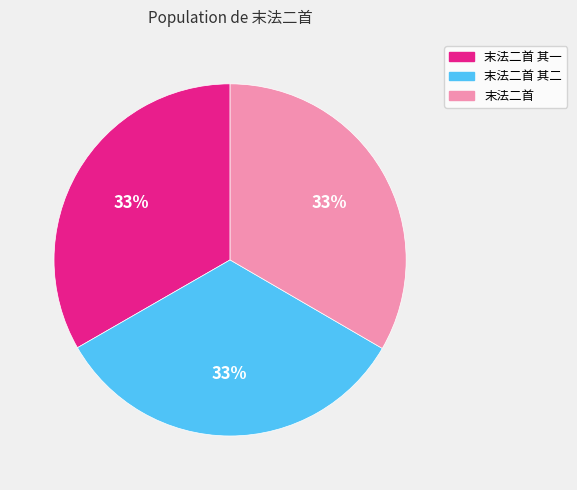

To the nearest percent, what percentage of the pie is 末法二首?

33%